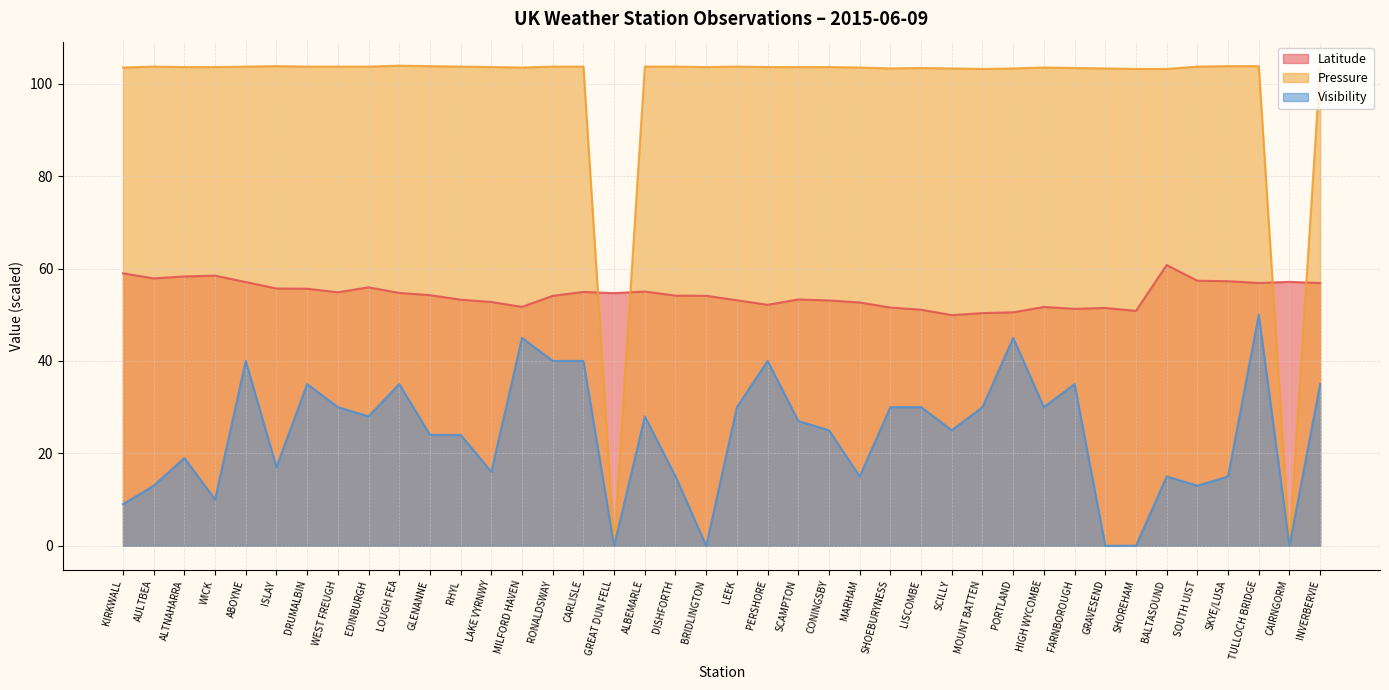

Reading right to left, extract all data points from this chart.

Latitude: 56.9	57.1	56.9	57.3	57.4	60.7	50.8	51.5	51.3	51.7	50.5	50.4	49.9	51.1	51.6	52.7	53.1	53.3	52.1	53.1	54.1	54.1	55.0	54.7	54.9	54.1	51.7	52.8	53.3	54.2	54.7	55.9	54.9	55.6	55.7	57.1	58.5	58.3	57.9	59.0
Pressure: 103.7	0.0	103.8	103.8	103.7	103.2	103.2	103.3	103.4	103.5	103.3	103.2	103.3	103.4	103.3	103.5	103.6	103.6	103.6	103.7	103.6	103.7	103.7	0.0	103.7	103.7	103.5	103.6	103.7	103.8	103.9	103.7	103.7	103.7	103.8	103.7	103.6	103.6	103.7	103.5
Visibility: 35.0	0.0	50.0	15.0	13.0	15.0	0.0	0.0	35.0	30.0	45.0	30.0	25.0	30.0	30.0	15.0	25.0	27.0	40.0	30.0	0.0	15.0	28.0	0.0	40.0	40.0	45.0	16.0	24.0	24.0	35.0	28.0	30.0	35.0	17.0	40.0	10.0	19.0	13.0	9.0